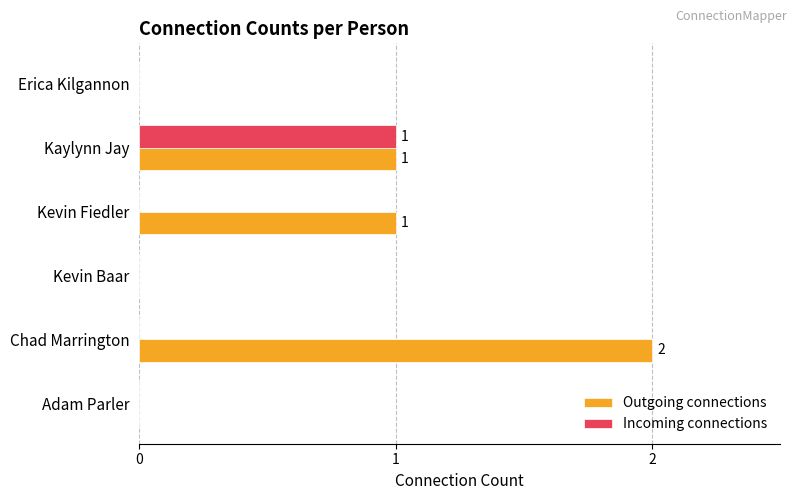

The Incoming connections series shows 1 at Kaylynn Jay. True or false?

True